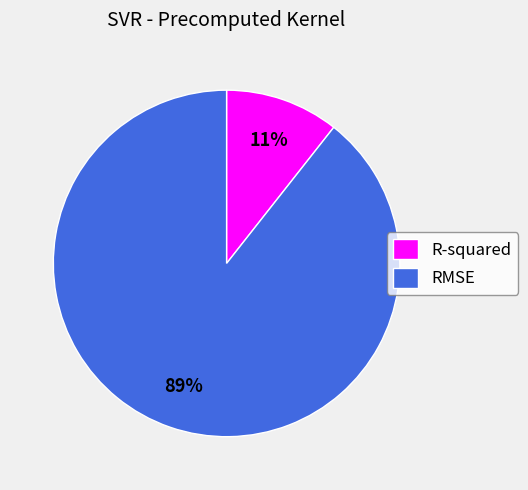

Is it true that RMSE is 75% of the pie?

False